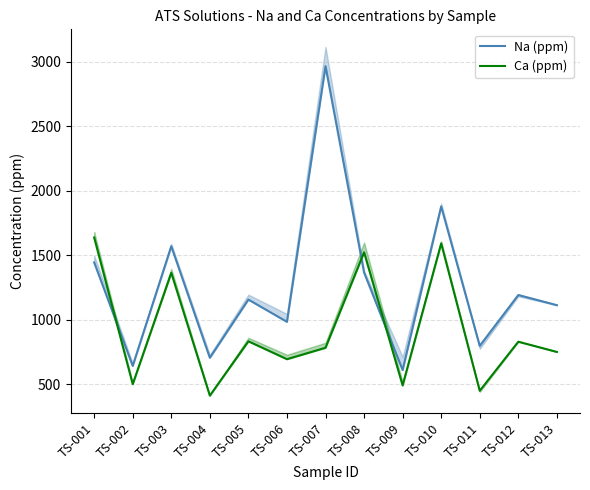

At which category does Na (ppm) reach its first local peak?

TS-003